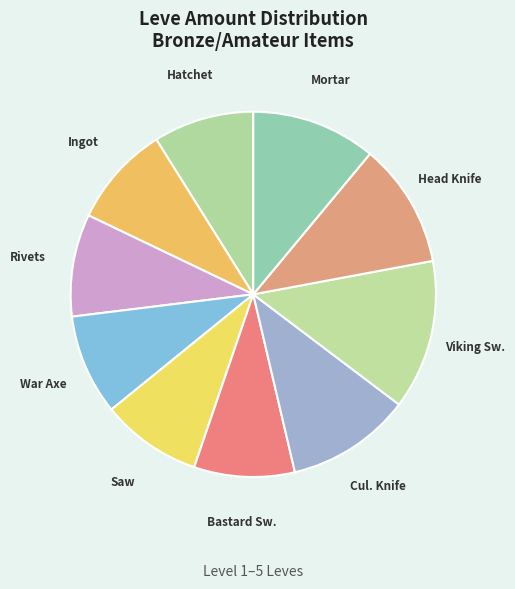

Which has a higher value, Viking Sw. or Rivets?

Viking Sw.